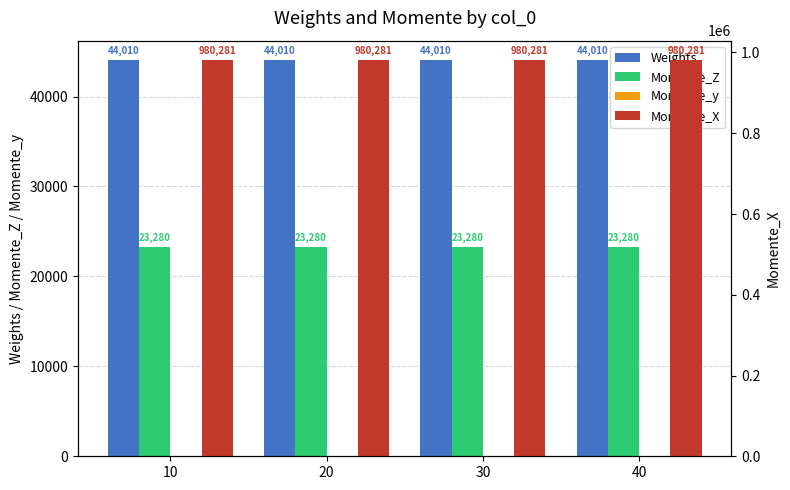

Where is Momente_y nearest to the value 0?

10